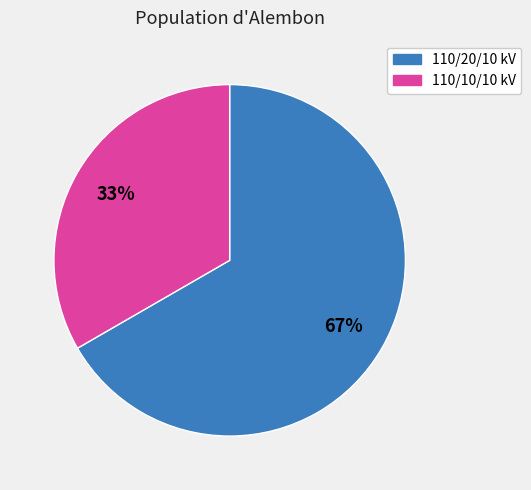

Is there a majority slice in this chart?

Yes